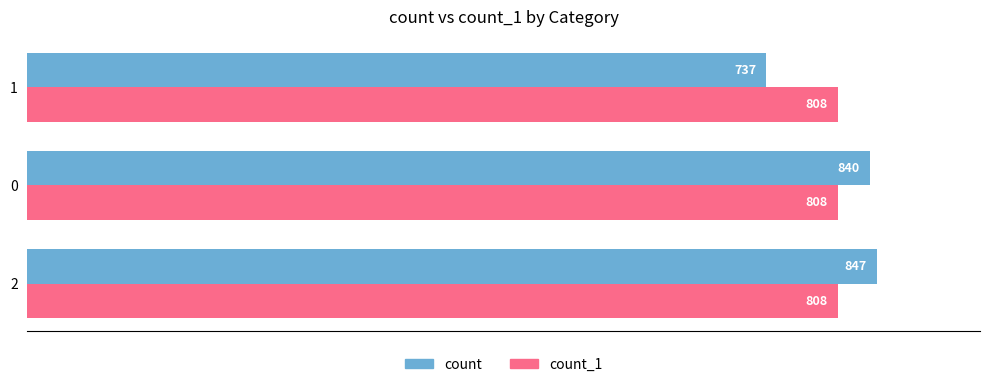

The count series shows 840 at 0. True or false?

True